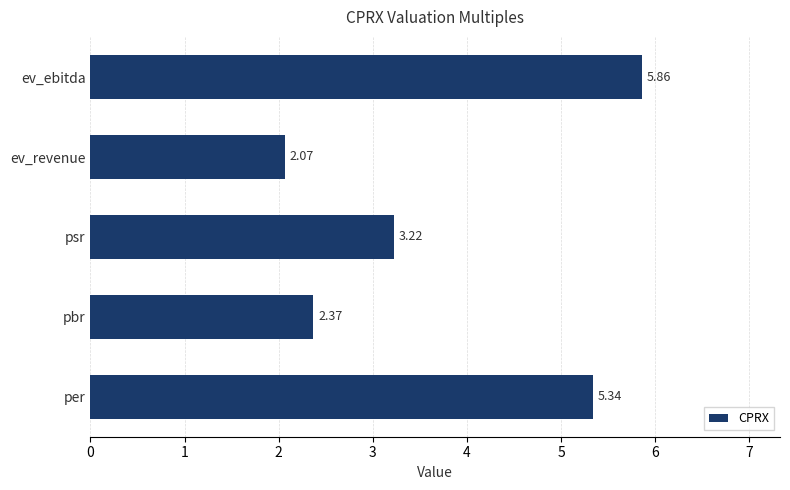

How many values exceed 3?

3